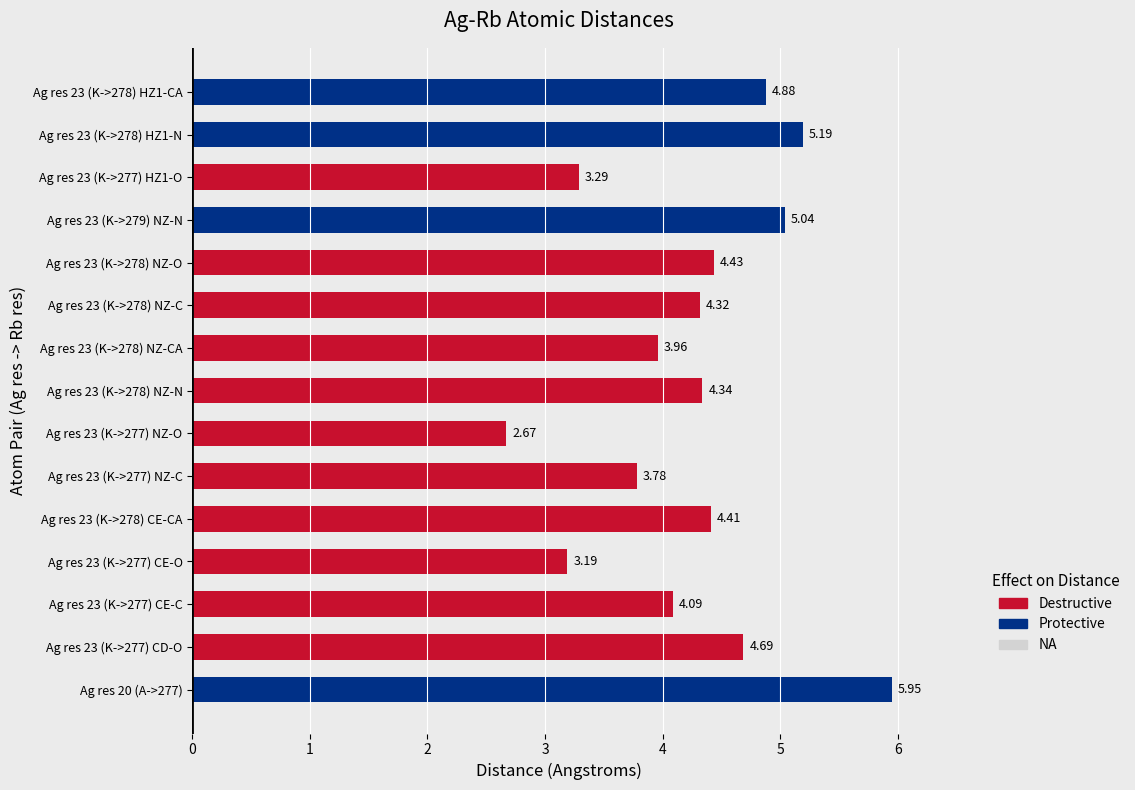

Is it true that the value at Ag res 20 (A->277) is 9.0?

False